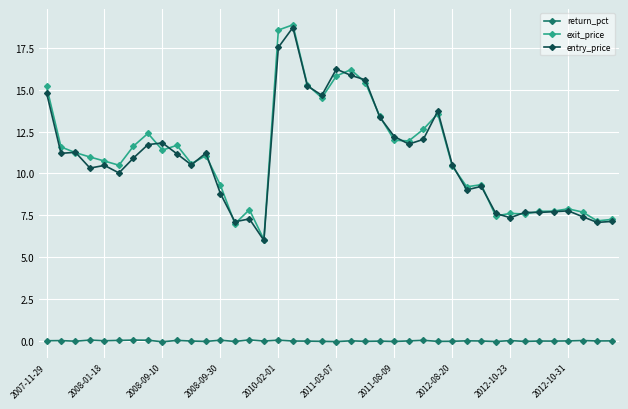

Which series has the widest spread of values?

exit_price